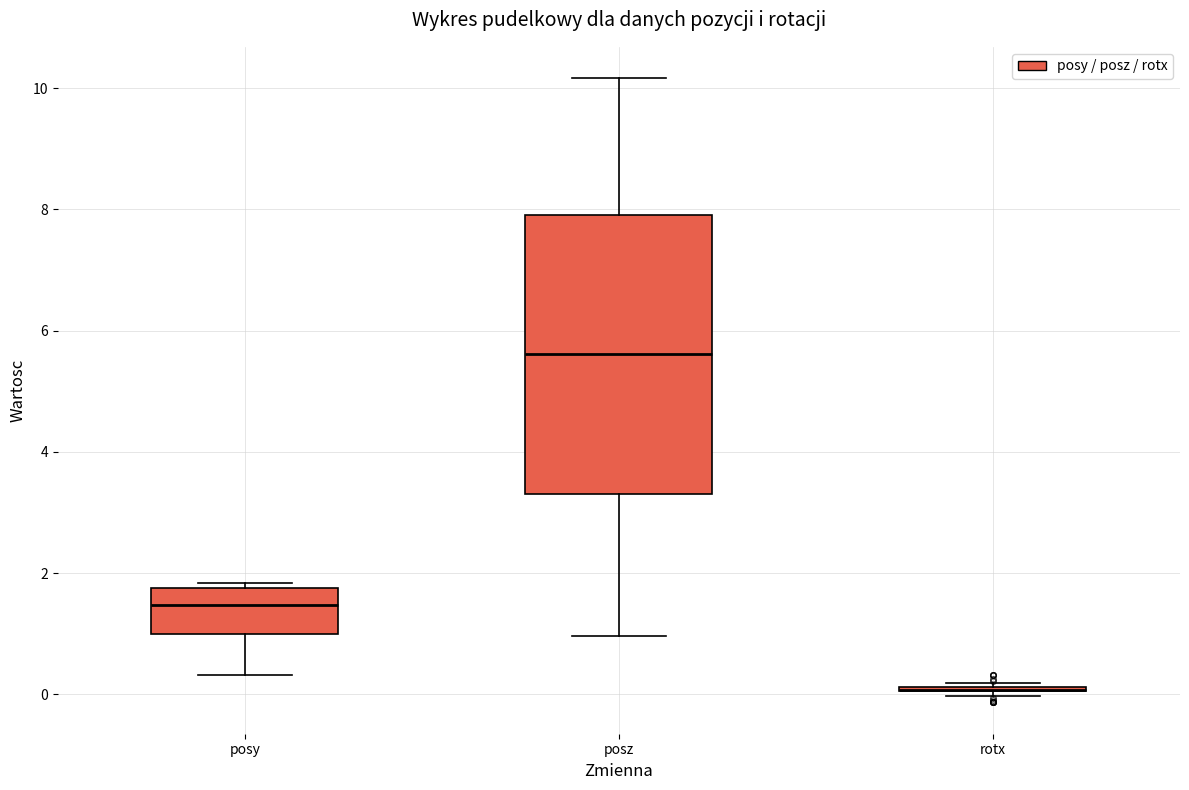

Reading left to right, read every box against the y-axis: the position of its median line, the range the box covers, and the ends of its whiskers. The values are not printed on the chart, so give them approximately, as read against the axis.

posy: median 1.4, box 1.0 to 1.8, whiskers 0.4 to 1.8 (just above the box's upper edge)
posz: median 5.6, box 3.2 to 8.0, whiskers 1.0 to 10.2
rotx: box collapsed to a line at 0.0, whiskers 0.0 to 0.2